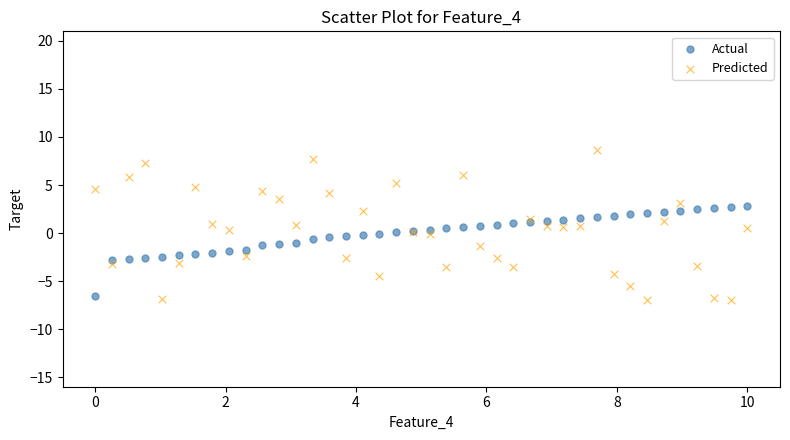

Which series contains the highest Y value?

Predicted